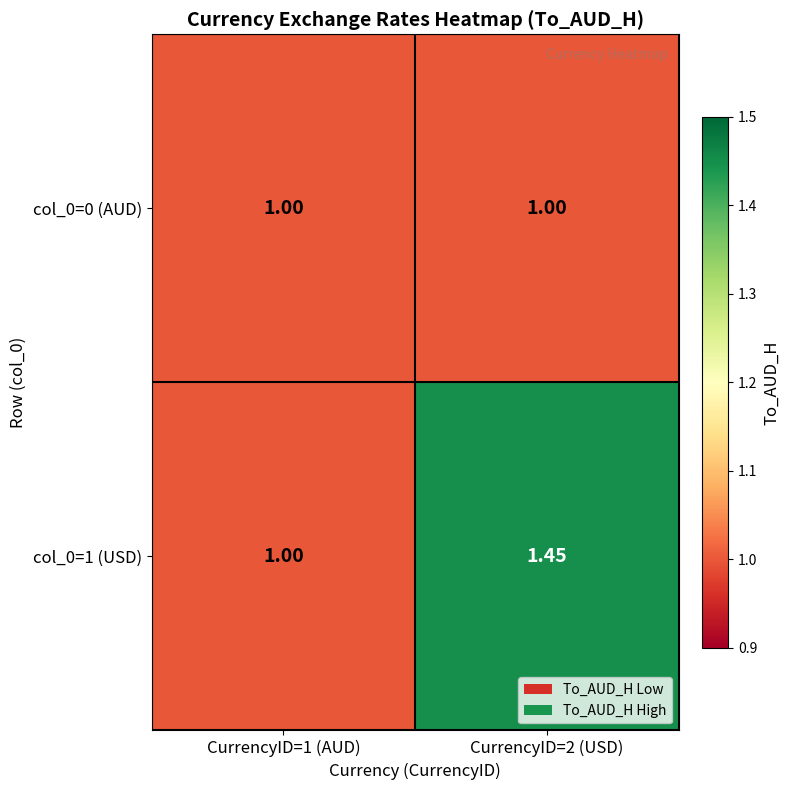

Reading left to right, list all the values displayed in this chart.

col_0=0 (AUD): CurrencyID=1 (AUD)=1.0	CurrencyID=2 (USD)=1.0
col_0=1 (USD): CurrencyID=1 (AUD)=1.0	CurrencyID=2 (USD)=1.4